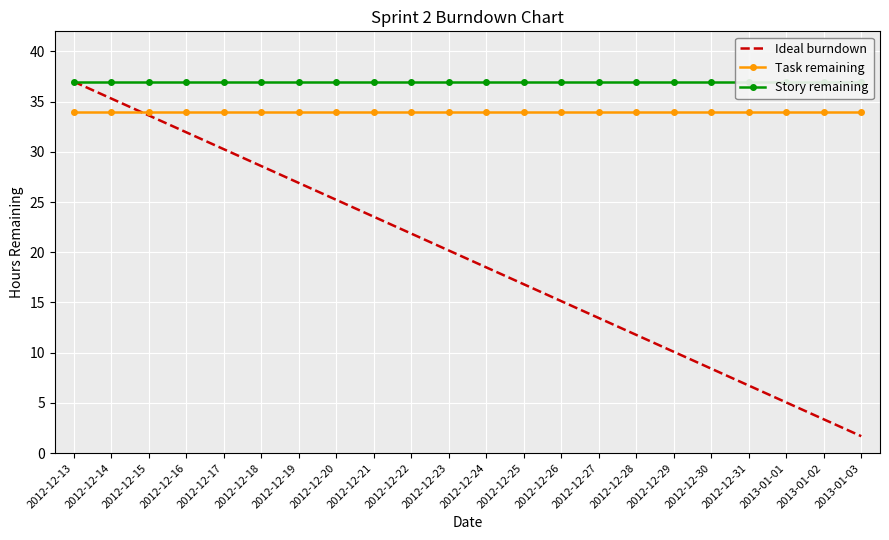

At which label is Ideal burndown closest to 19?

2012-12-24